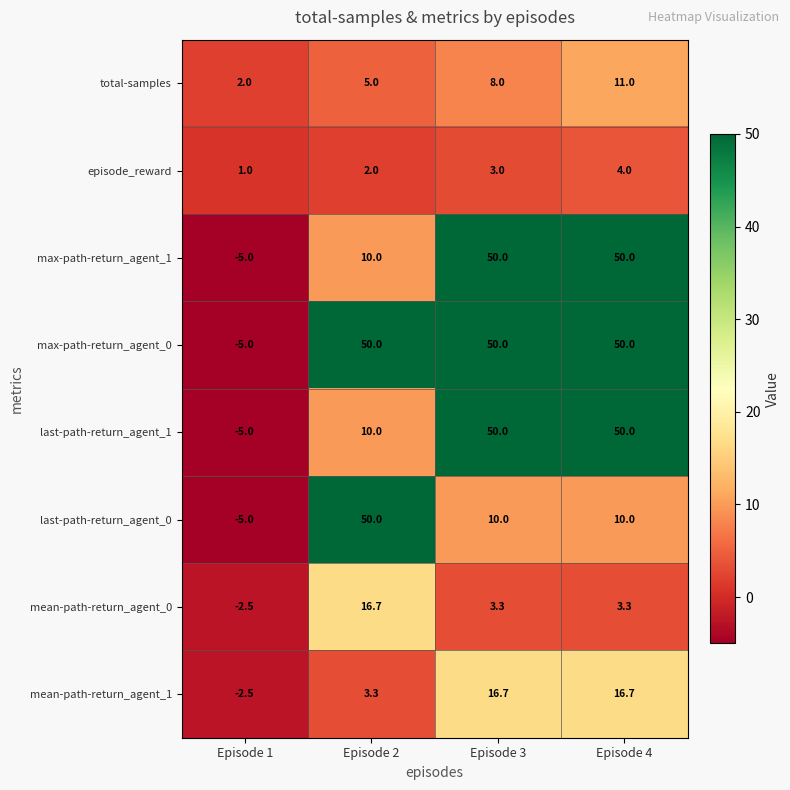

Which series has the largest total across all categories?

max-path-return_agent_0